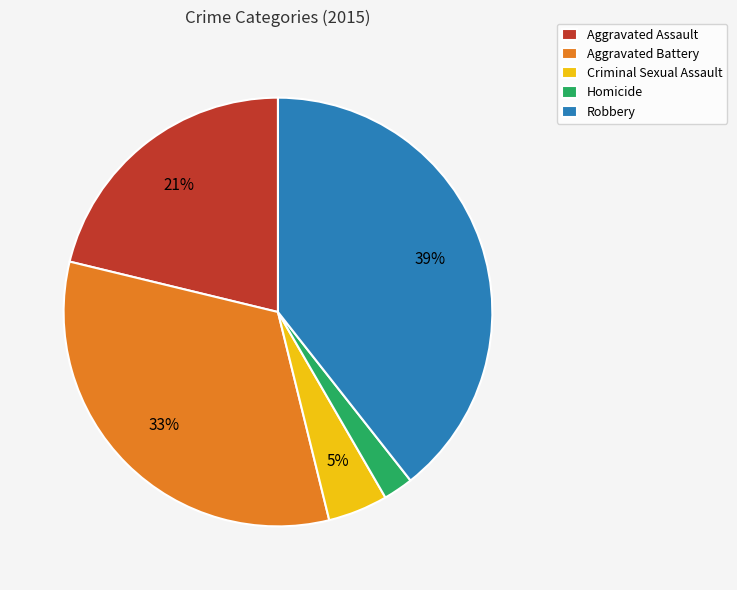

Which slice is the smallest?

Homicide